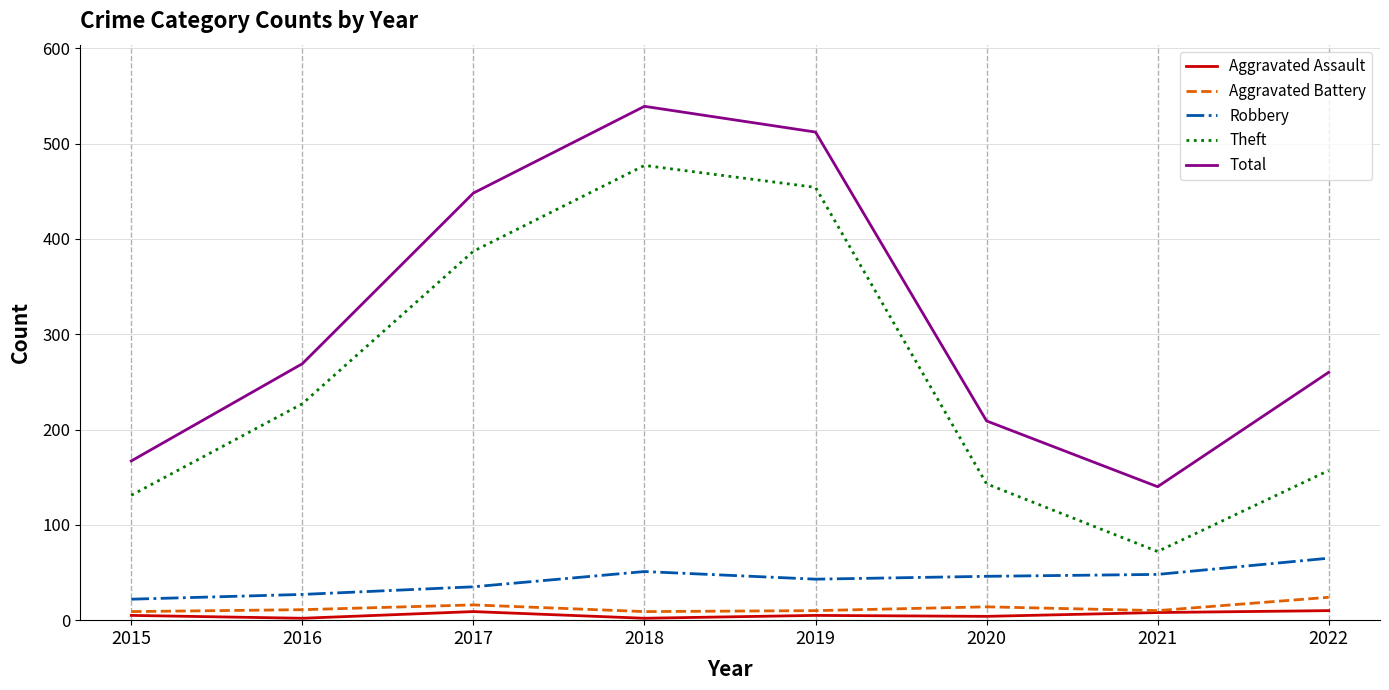

List the series in order of their peak value, lowest first.

Aggravated Assault, Aggravated Battery, Robbery, Theft, Total